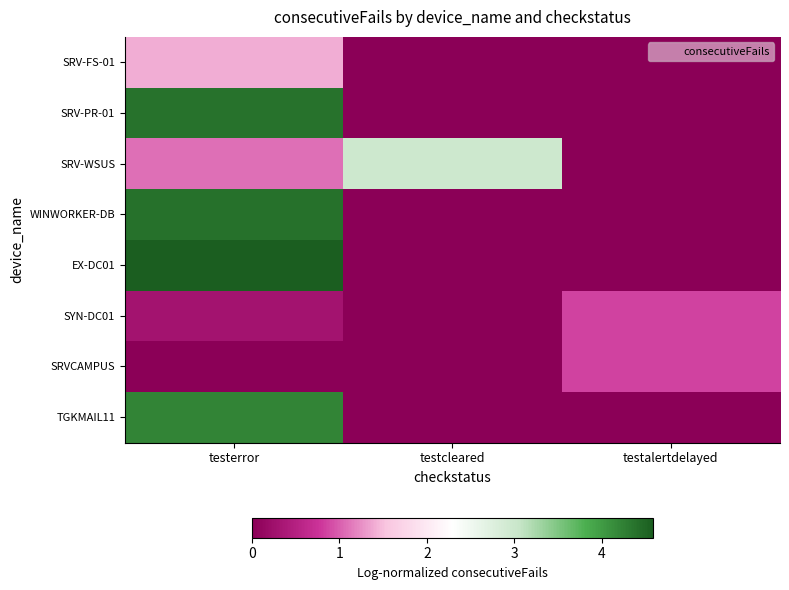

Reading left to right, extract all data points from this chart.

SRV-FS-01: testerror=1.4	testcleared=0.0	testalertdelayed=0.0
SRV-PR-01: testerror=4.4	testcleared=0.0	testalertdelayed=0.0
SRV-WSUS: testerror=1.1	testcleared=3.0	testalertdelayed=0.0
WINWORKER-DB: testerror=4.4	testcleared=0.0	testalertdelayed=0.0
EX-DC01: testerror=4.6	testcleared=0.0	testalertdelayed=0.0
SYN-DC01: testerror=0.3	testcleared=0.0	testalertdelayed=0.8
SRVCAMPUS: testerror=0.0	testcleared=0.0	testalertdelayed=0.8
TGKMAIL11: testerror=4.2	testcleared=0.0	testalertdelayed=0.0